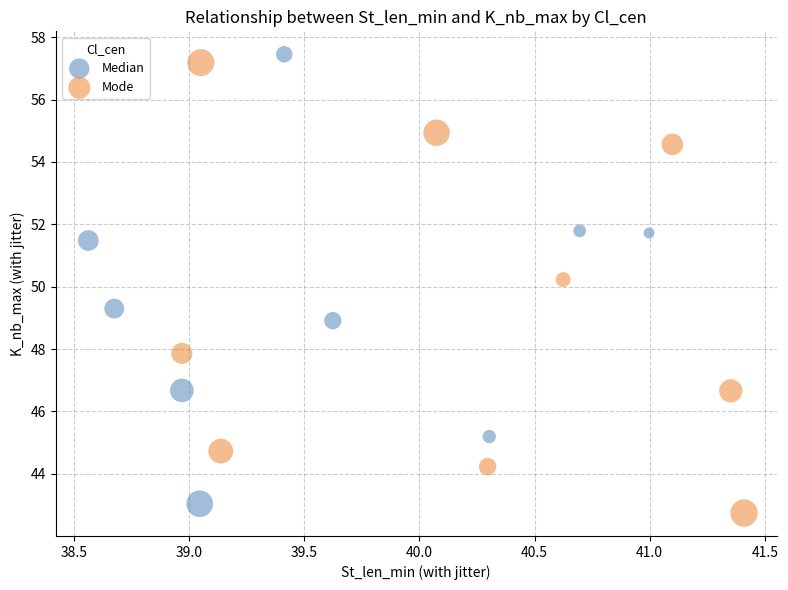

Which series contains the highest Y value?

Median